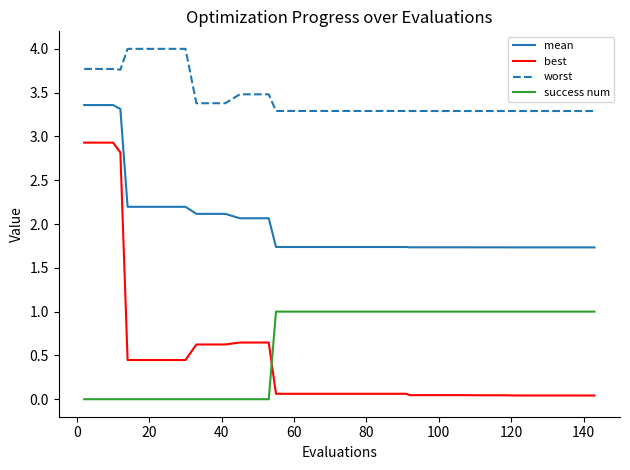

Rank the series by their maximum value, from highest to lowest.

worst, mean, best, success num